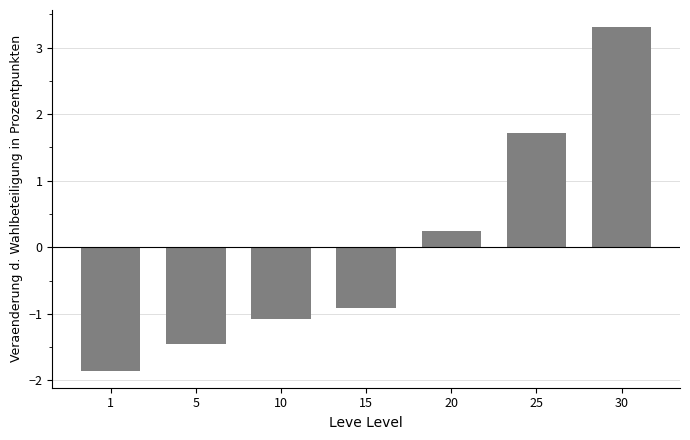

Reading left to right, list all the values displayed in this chart.

1=-1.9	5=-1.4	10=-1.1	15=-0.9	20=0.2	25=1.7	30=3.3